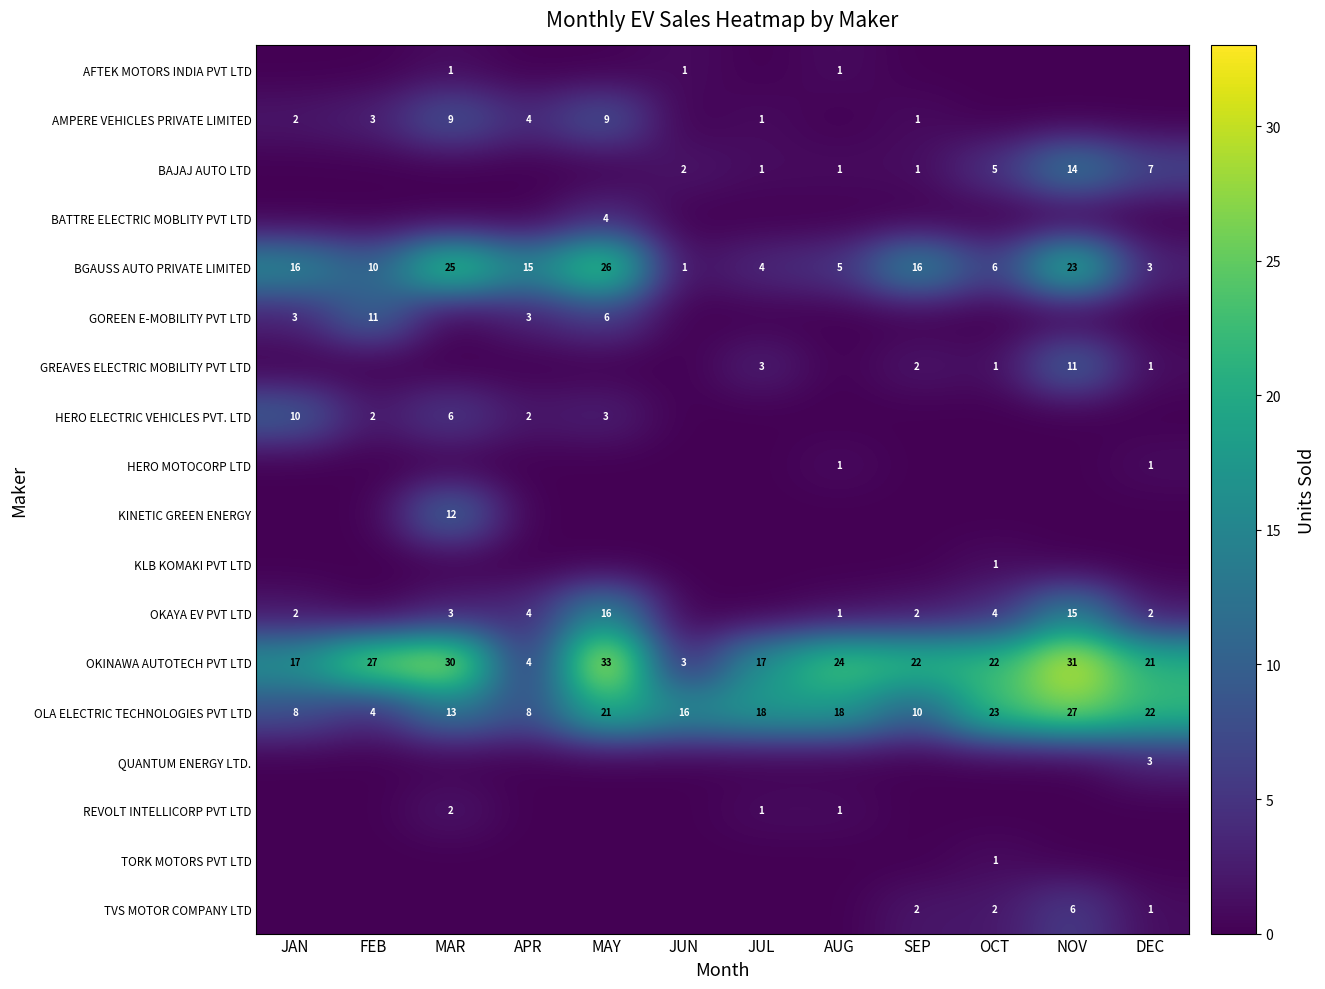

What is the maximum value shown in the chart?

33